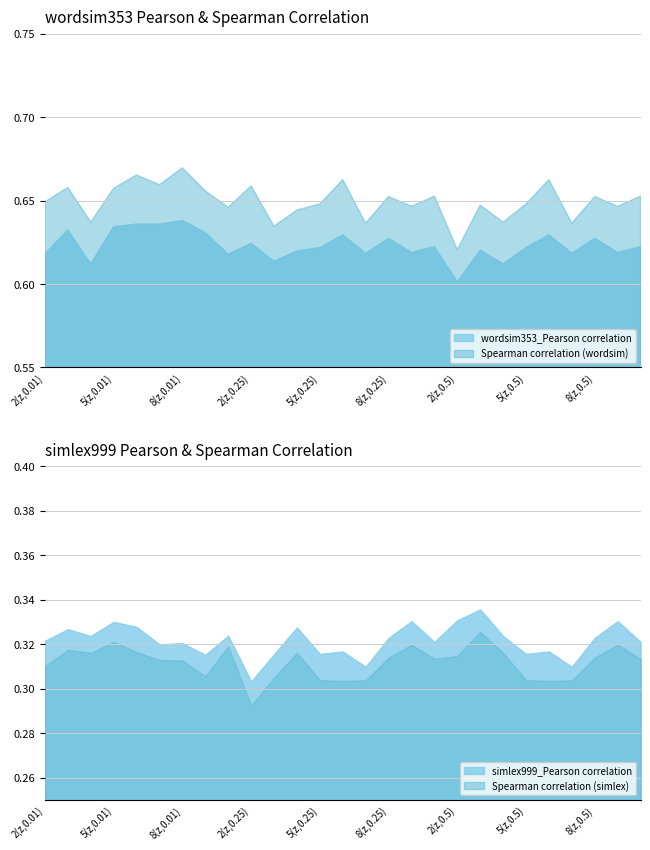

Does the chart have visible grid lines?

Yes